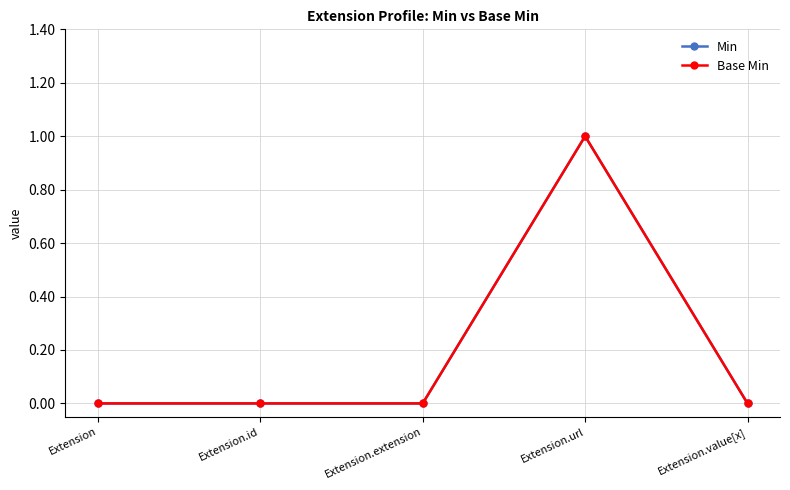

Is this an area chart (filled region under the line)?

No